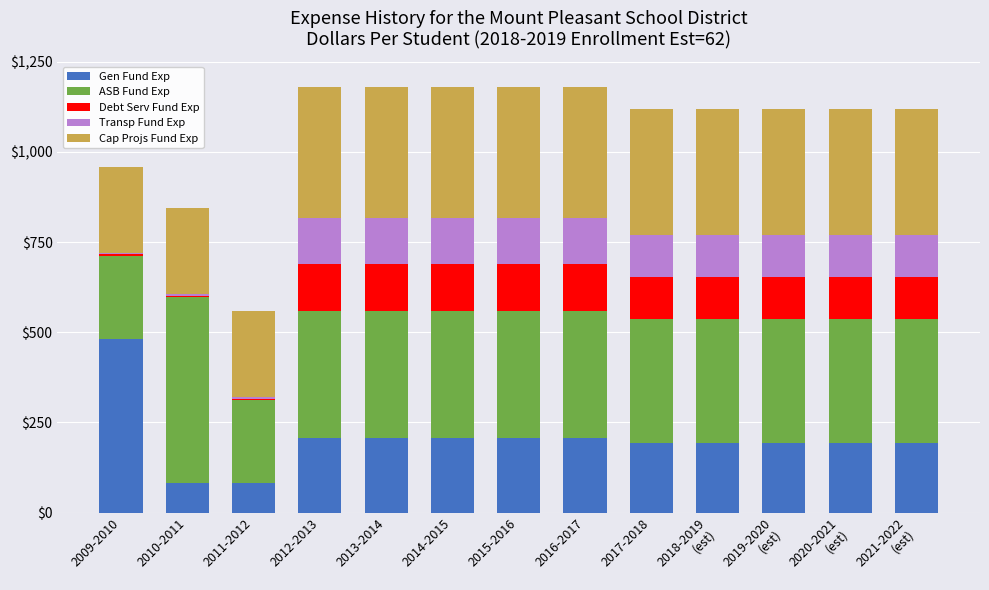

True or false: Gen Fund Exp has a value of 482.0 at 2009-2010.

True